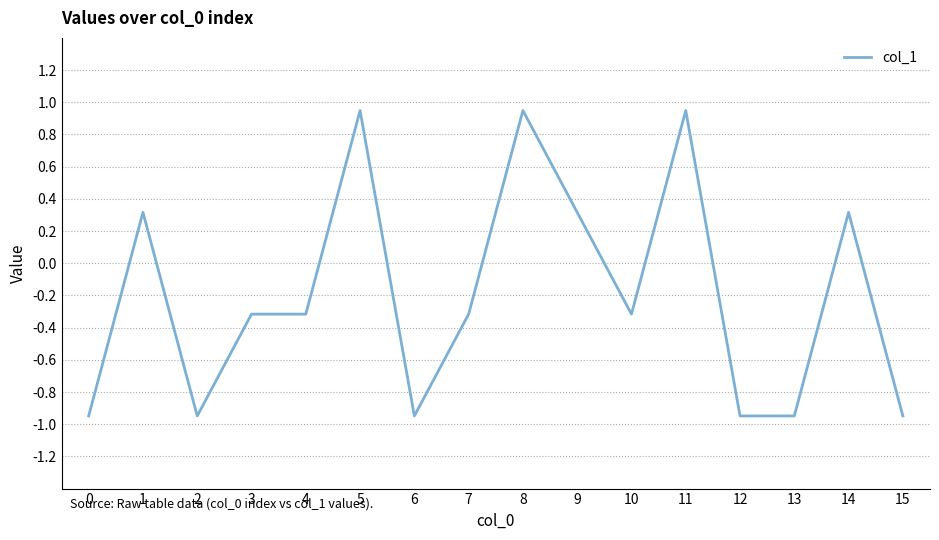

What is the change in value from 9 to 11?

+0.6